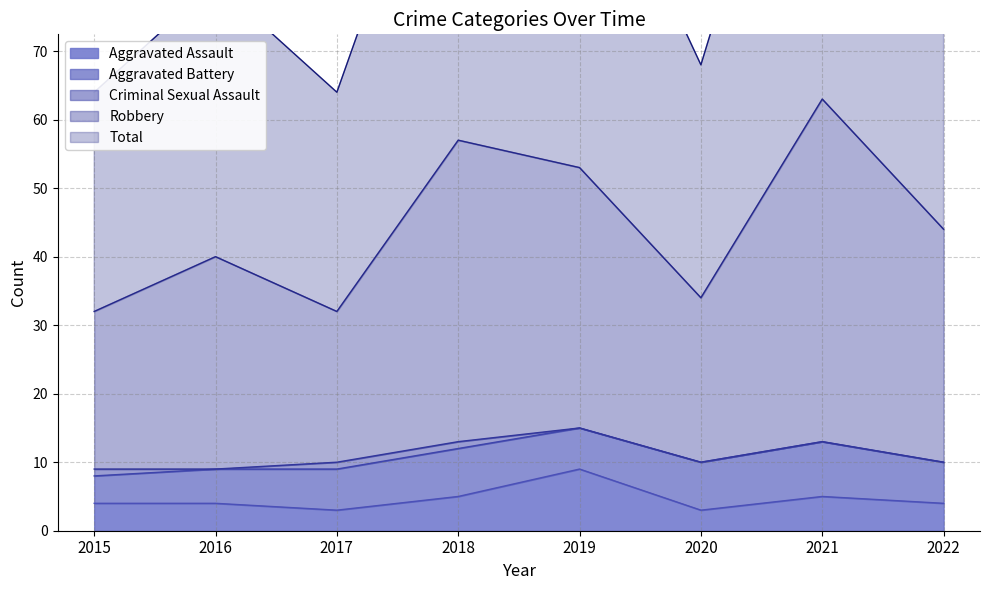

List the labels in order of Aggravated Assault value, largest first.

2019, 2018, 2021, 2015, 2016, 2022, 2017, 2020